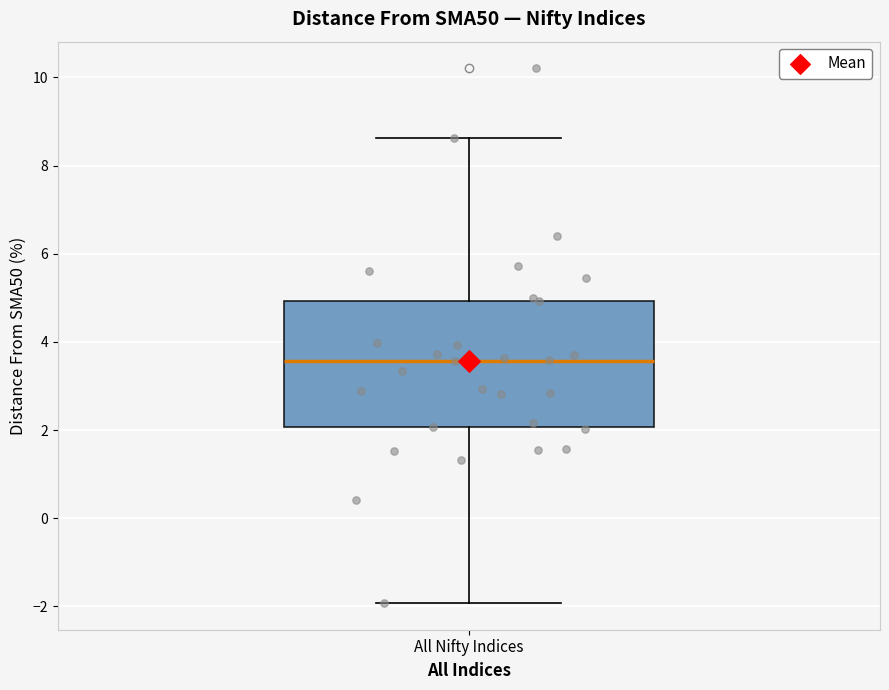

Where does the lower whisker of the box for All Nifty Indices end on the y-axis? The values are not printed on the chart, so give them approximately, as read against the axis.

-2.0